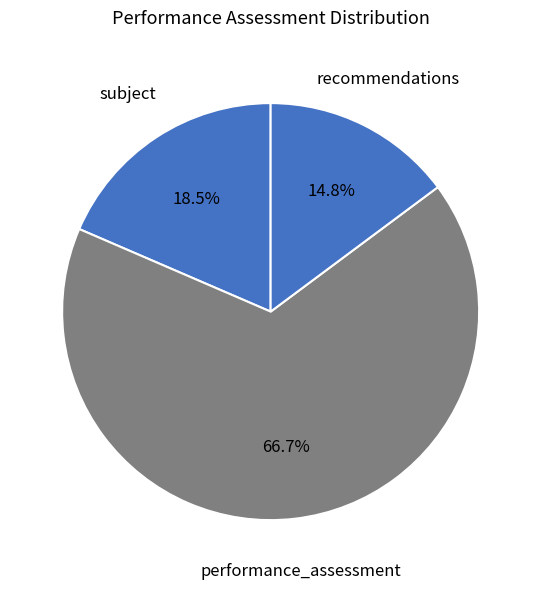

How many slices are in this pie chart?

3